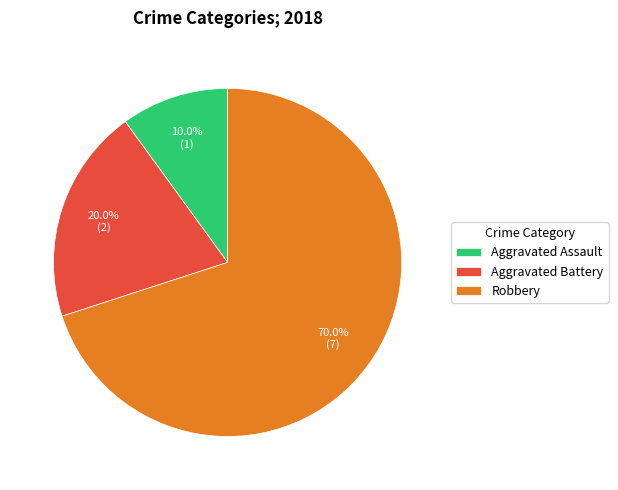

Rank the categories by value from lowest to highest.

Aggravated Assault, Aggravated Battery, Robbery